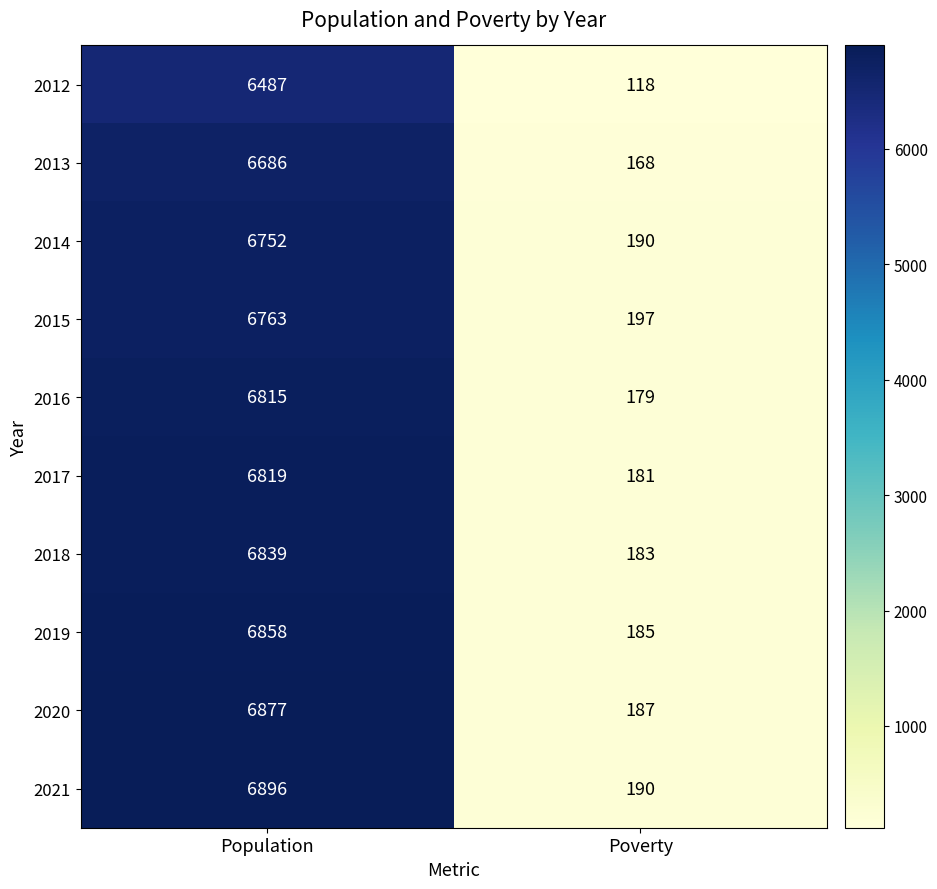

What is the total value across all series at Population?

67792